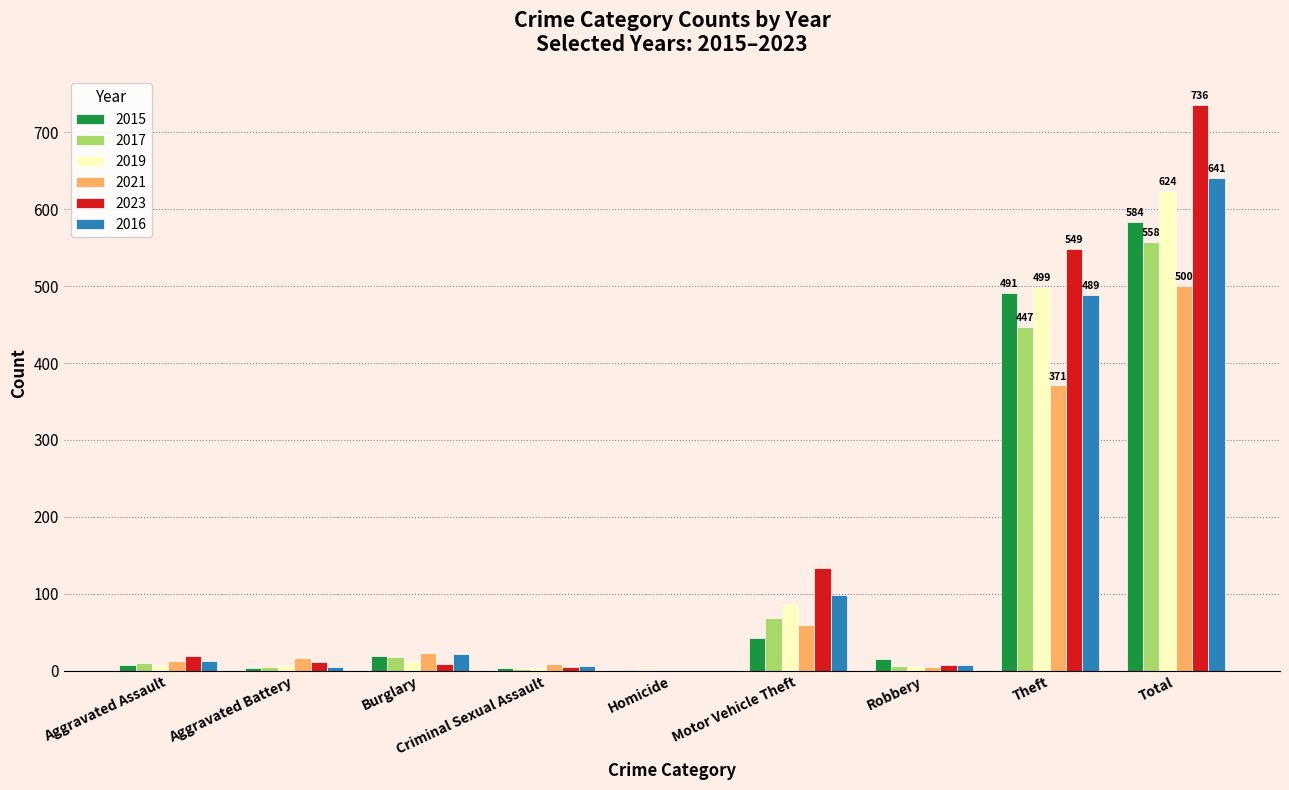

What is the sum of all 2021 values?

997